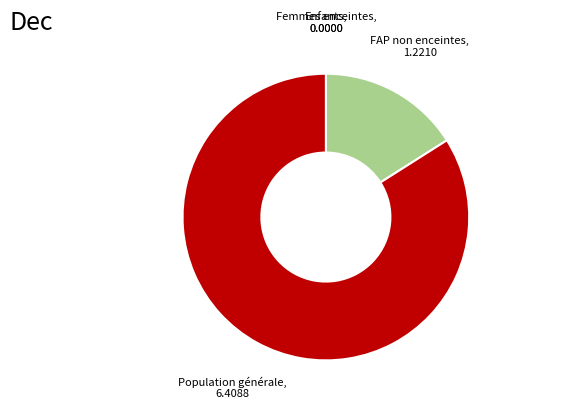

Which category accounts for the majority?

Population générale